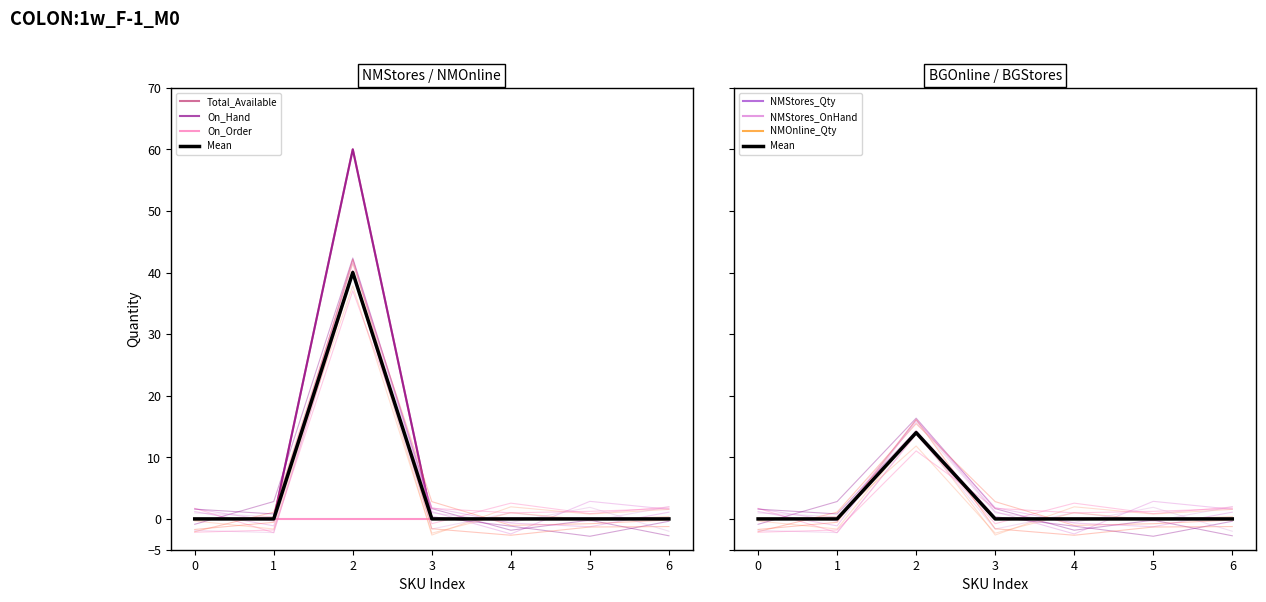

True or false: On_Hand and Total_Available cross at least once.

False